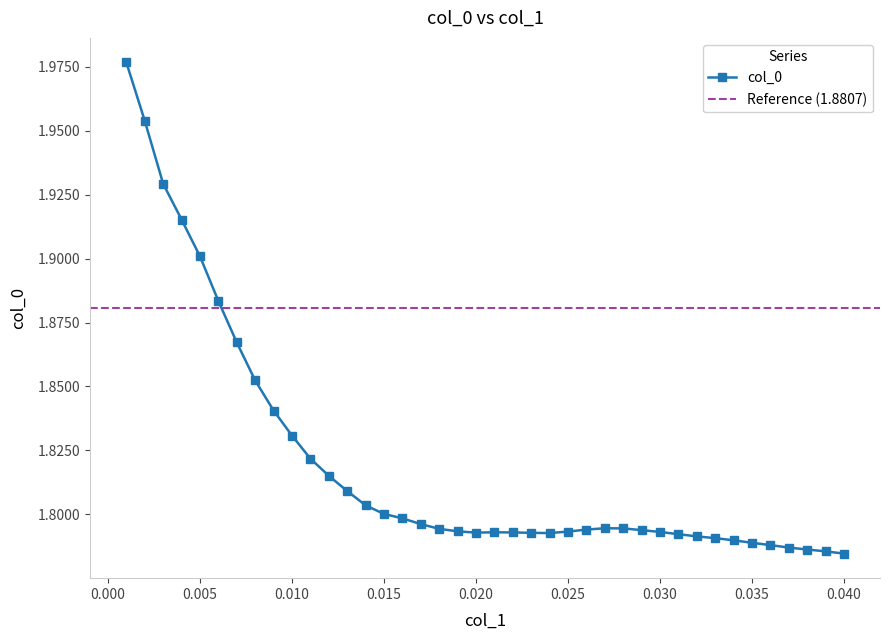

True or false: there are more than 1 points higher than both neighbors.

True